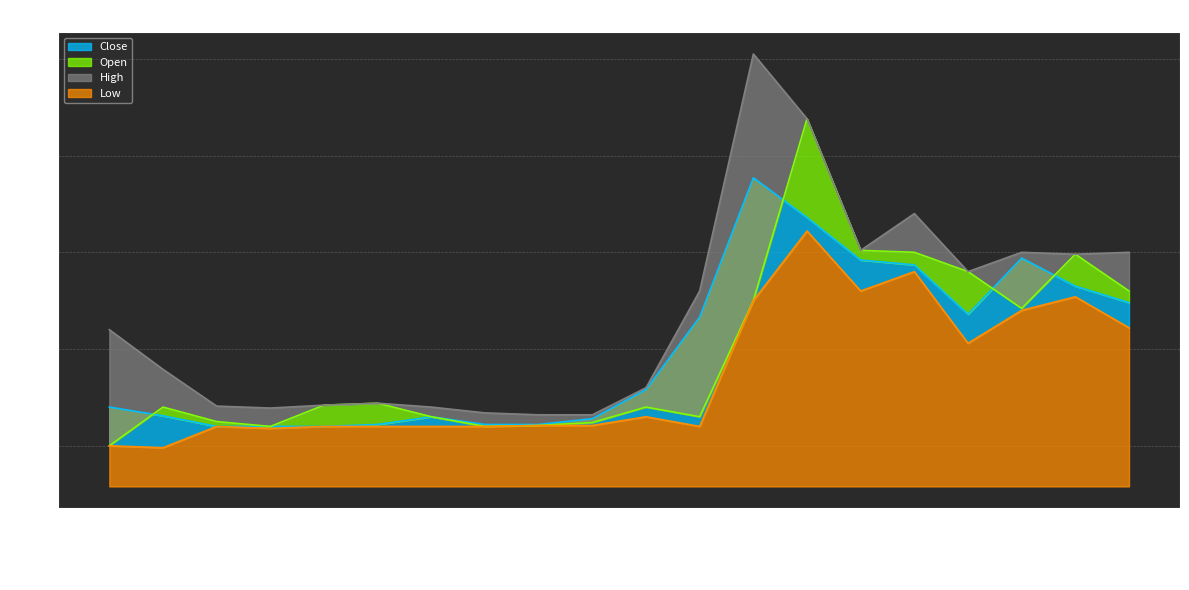

Rank the series at 2017-12-08 from lowest to highest value.

Low, Close, Open, High